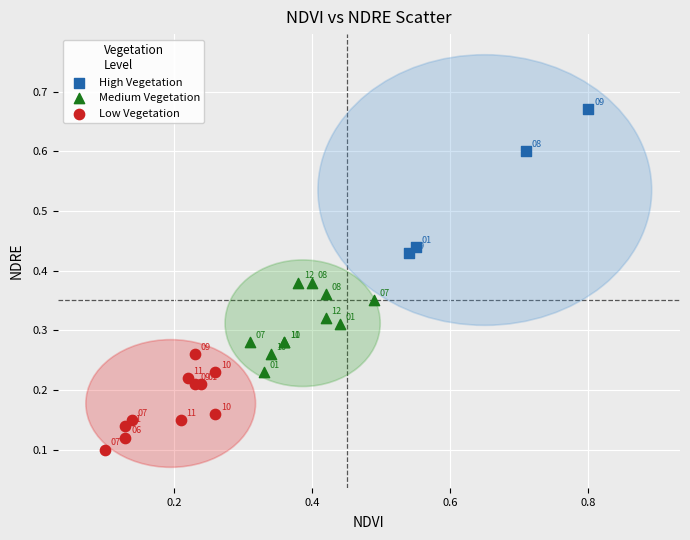

Which series reaches the maximum Y coordinate?

High Vegetation